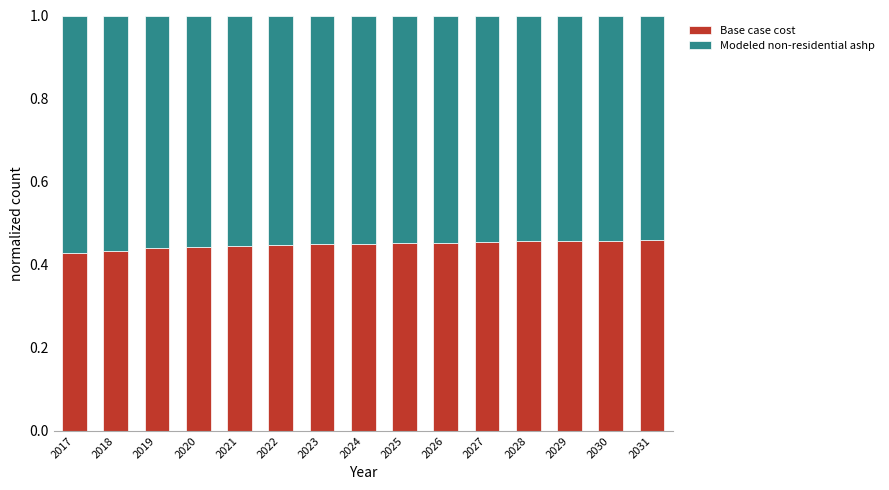

What is the sum of all Base case cost values?

6.7